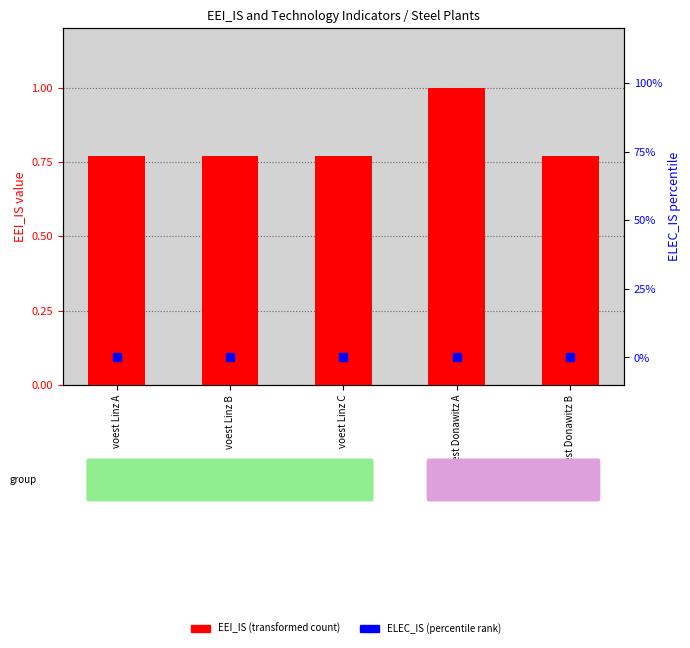

At which category is the sum across all series the highest?

voest Donawitz A